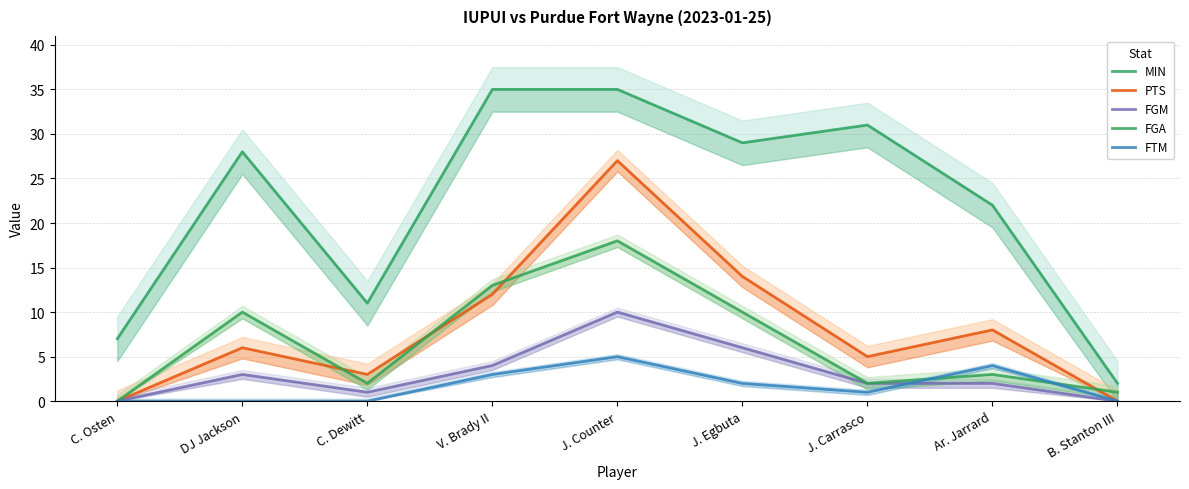

What position from the left is DJ Jackson?

2